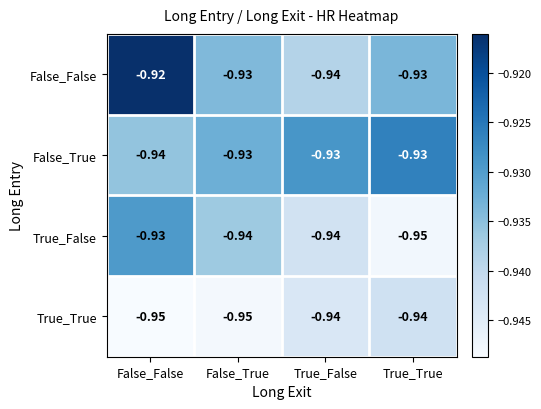

List the series in order of their overall mean, highest first.

False_False, False_True, True_False, True_True